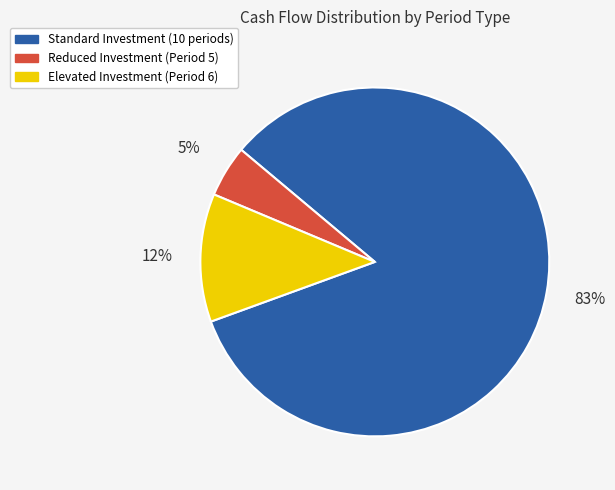

To the nearest percent, what is the average slice percentage?

33%